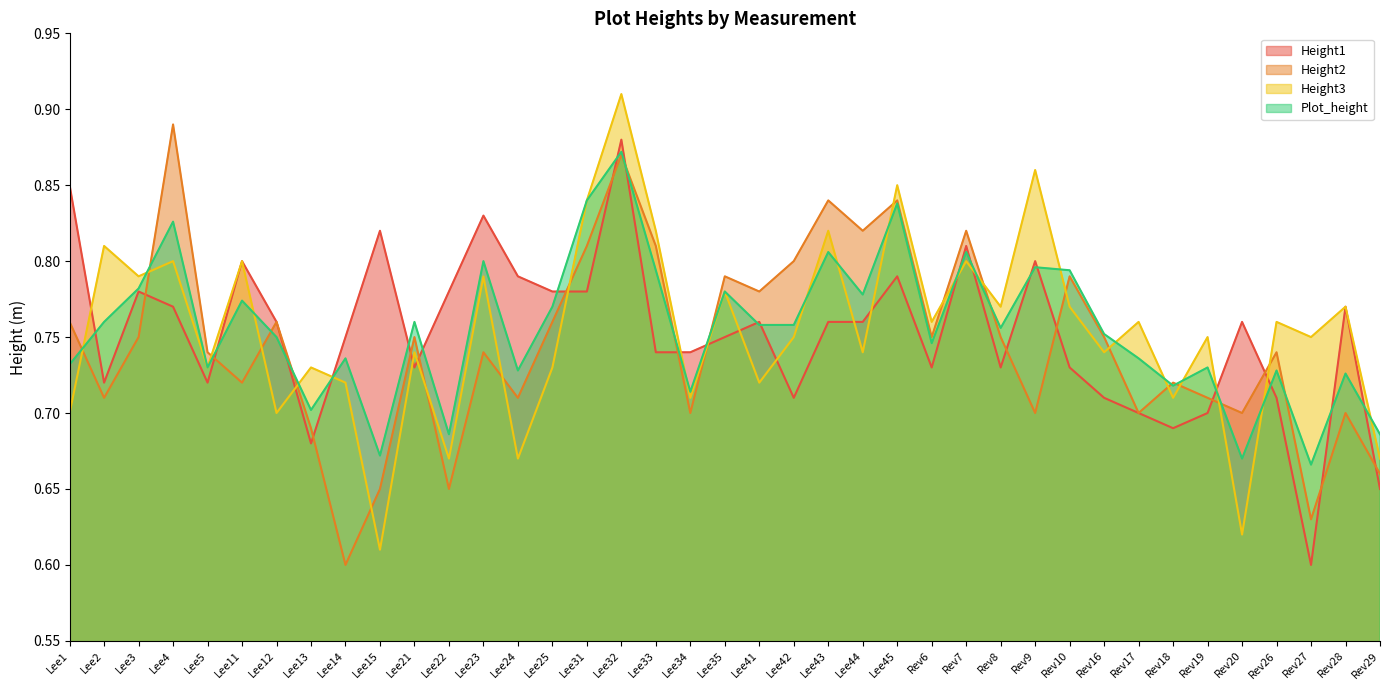

What is the value of the Plot_height point at the 2nd from the left?

0.8